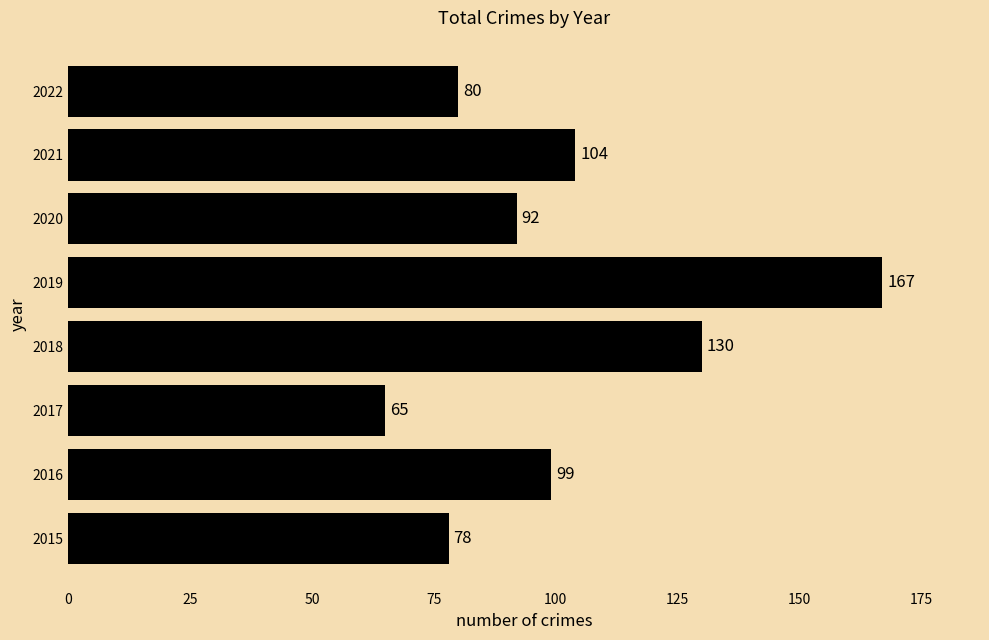

True or false: the data shows 63 at 2020.

False